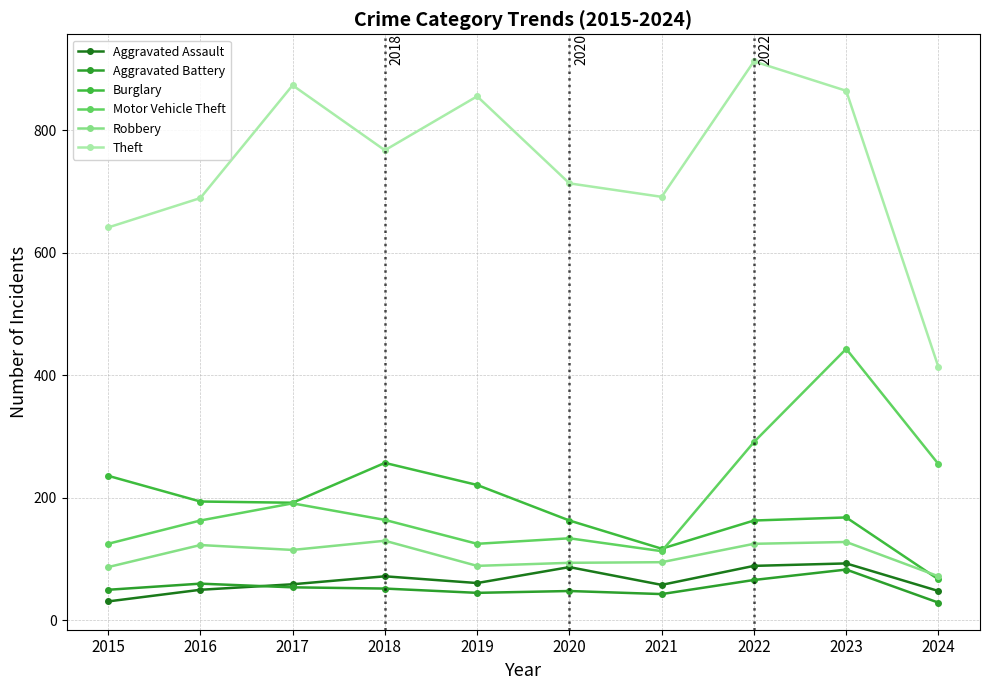

Which category has the lowest value in the Aggravated Battery series?

2024